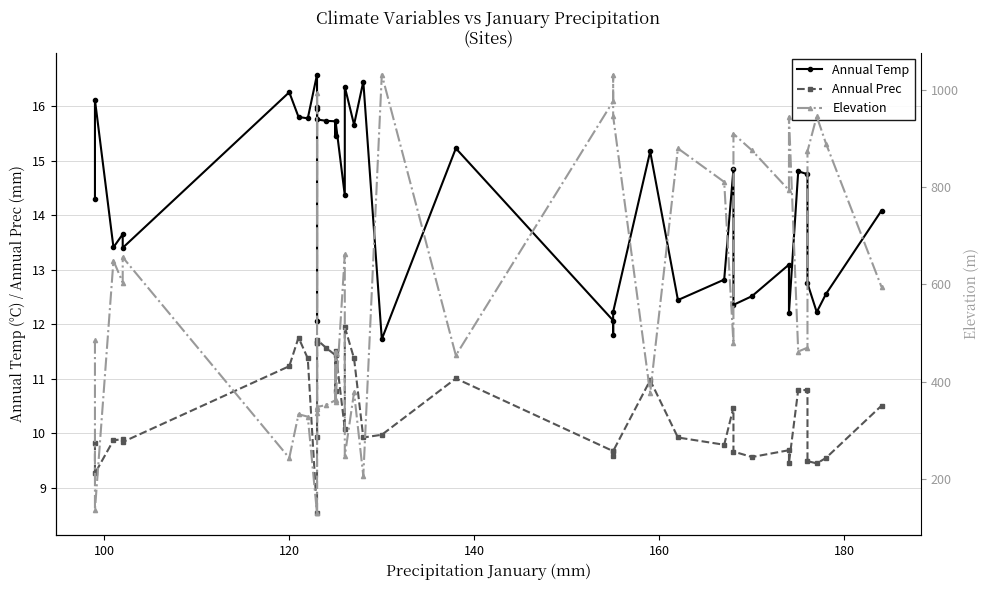

True or false: Annual_Temp has more than 0 points higher than both neighbors.

True